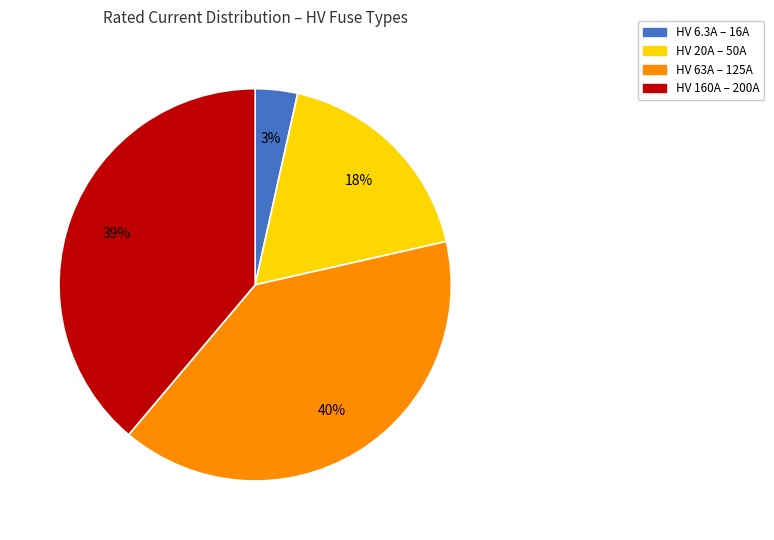

To the nearest percent, what is the average slice percentage?

25%